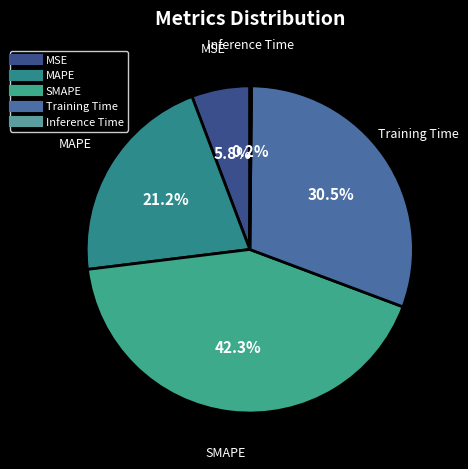

Between SMAPE and MAPE, which is larger?

SMAPE